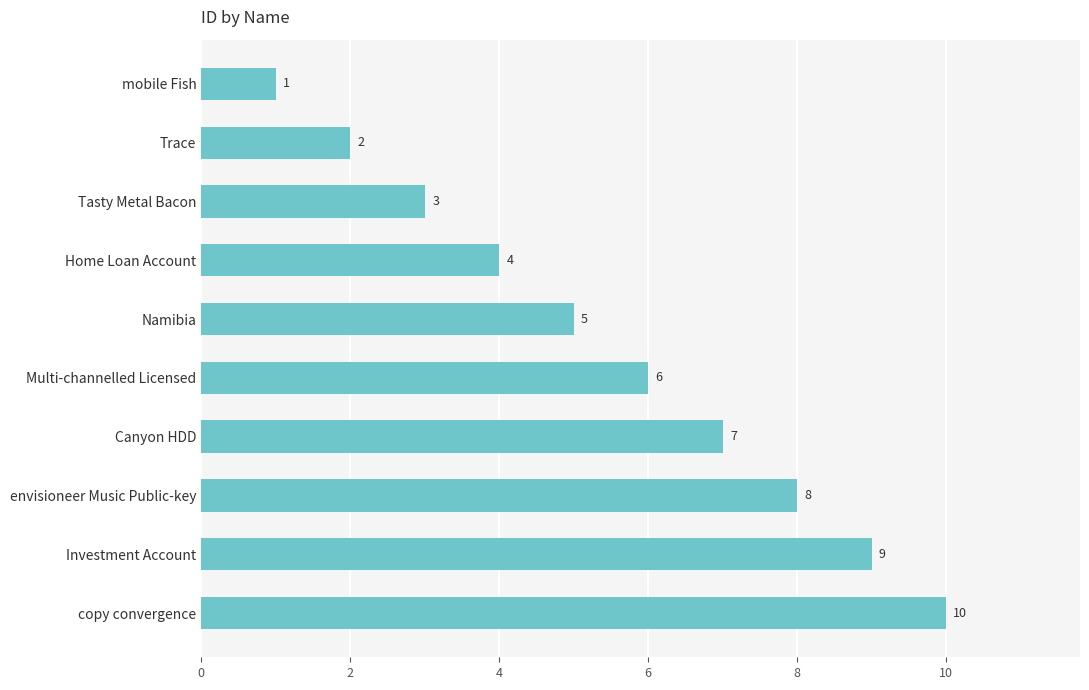

Does the chart contain stacked bars?

No